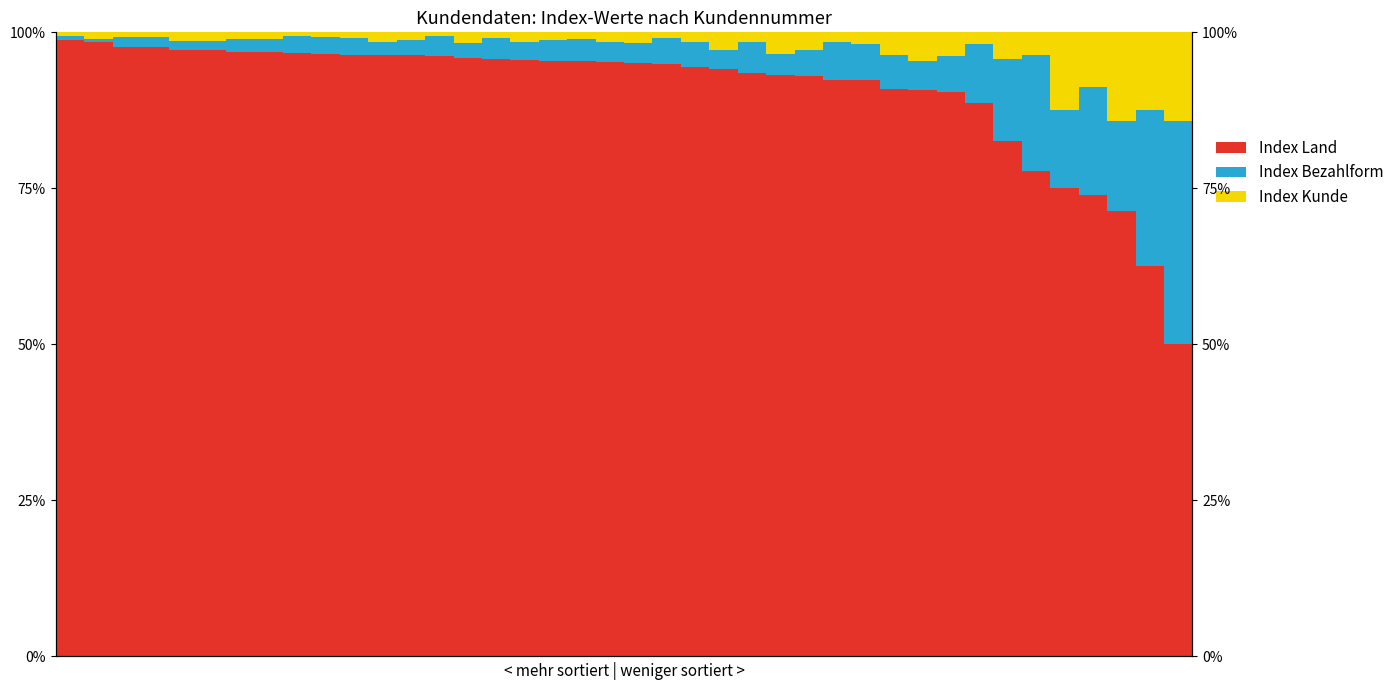

Reading left to right, list all the values displayed in this chart.

Index Land: 1.0	1.0	1.0	1.0	1.0	1.0	1.0	1.0	1.0	1.0	1.0	1.0	1.0	1.0	1.0	1.0	1.0	1.0	1.0	1.0	1.0	0.9	0.9	0.9	0.9	0.9	0.9	0.9	0.9	0.9	0.9	0.9	0.9	0.8	0.8	0.8	0.7	0.7	0.6	0.5
Index Bezahlform: 0.0	0.0	0.0	0.0	0.0	0.0	0.0	0.0	0.0	0.0	0.0	0.0	0.0	0.0	0.0	0.0	0.0	0.0	0.0	0.0	0.0	0.0	0.0	0.0	0.0	0.0	0.0	0.1	0.1	0.1	0.0	0.1	0.1	0.1	0.2	0.1	0.2	0.1	0.3	0.4
Index Kunde: 0.0	0.0	0.0	0.0	0.0	0.0	0.0	0.0	0.0	0.0	0.0	0.0	0.0	0.0	0.0	0.0	0.0	0.0	0.0	0.0	0.0	0.0	0.0	0.0	0.0	0.0	0.0	0.0	0.0	0.0	0.0	0.0	0.0	0.0	0.0	0.1	0.1	0.1	0.1	0.1